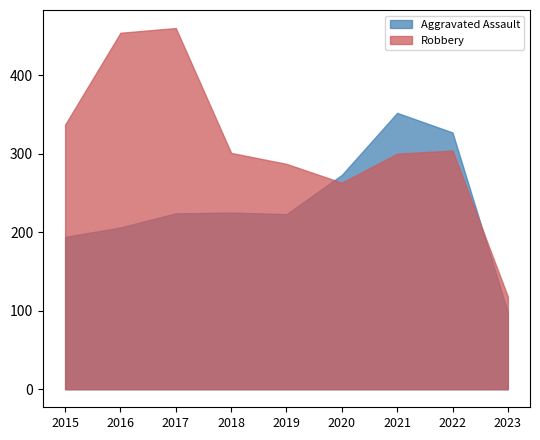

At which category is the sum across all series the highest?

2017